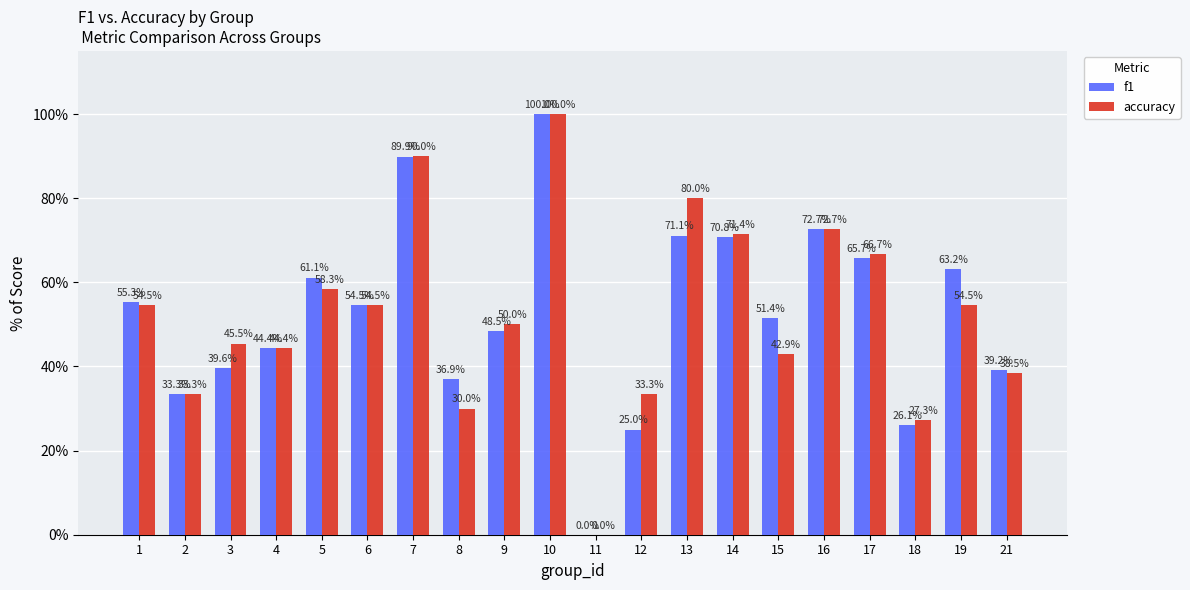

Is it true that accuracy equals 68.0 at 15?

False